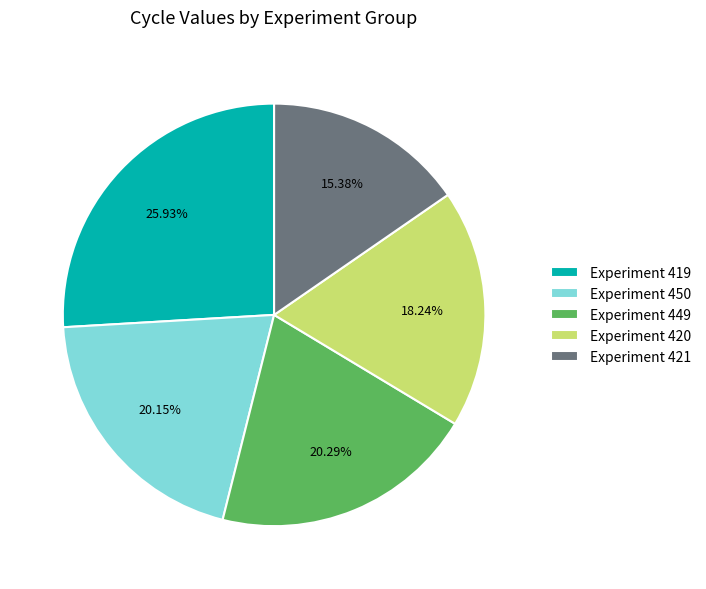

True or false: Experiment 421 accounts for 10% of the total.

False